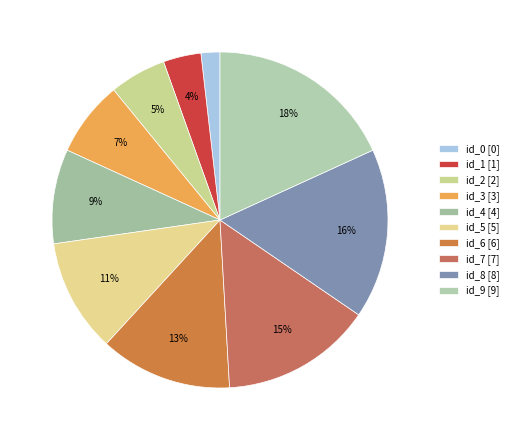

To the nearest percent, what is the average slice percentage?

10%